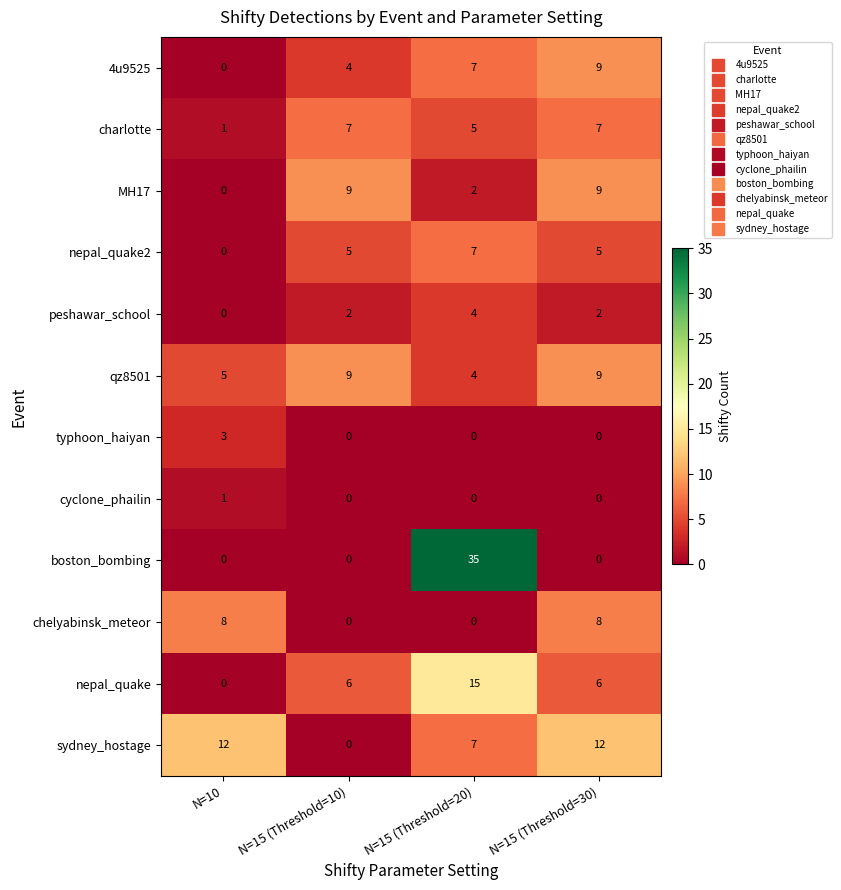

How many data points does each series have?

4